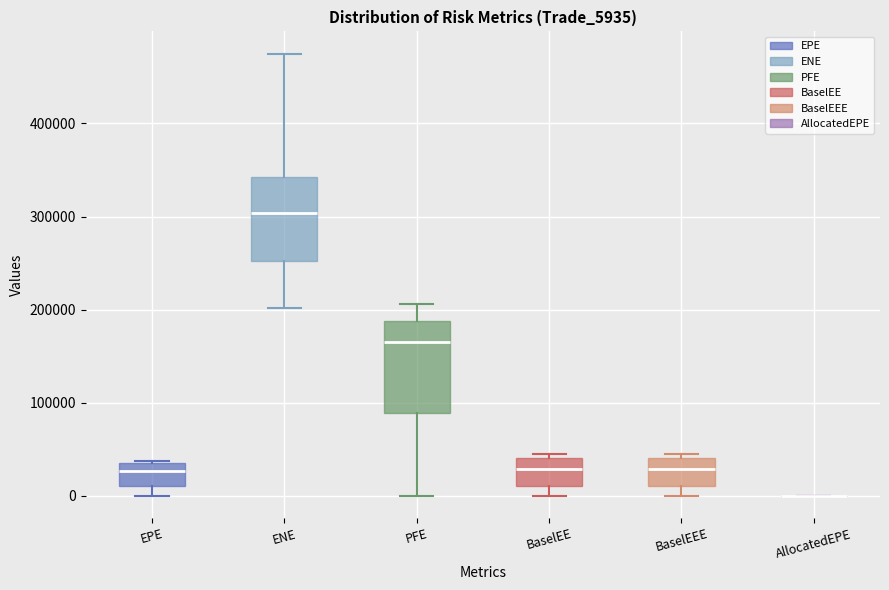

Reading left to right, transcribe this box plot: for each box, give where its median line is, the range the box spans, and where its two whiskers end, as read against the y-axis. The values are not printed on the chart, so give them approximately, as read against the axis.

EPE: median 30000, box 10000 to 40000, whiskers 0 to 40000
ENE: median 300000, box 250000 to 340000, whiskers 200000 to 480000
PFE: median 160000, box 90000 to 190000, whiskers 0 to 210000
BaselEE: median 30000, box 10000 to 40000, whiskers 0 to 40000 (just above the box's upper edge)
BaselEEE: median 30000, box 10000 to 40000, whiskers 0 to 40000 (just above the box's upper edge)
AllocatedEPE: box collapsed to a line at 0, whiskers 0 to 0